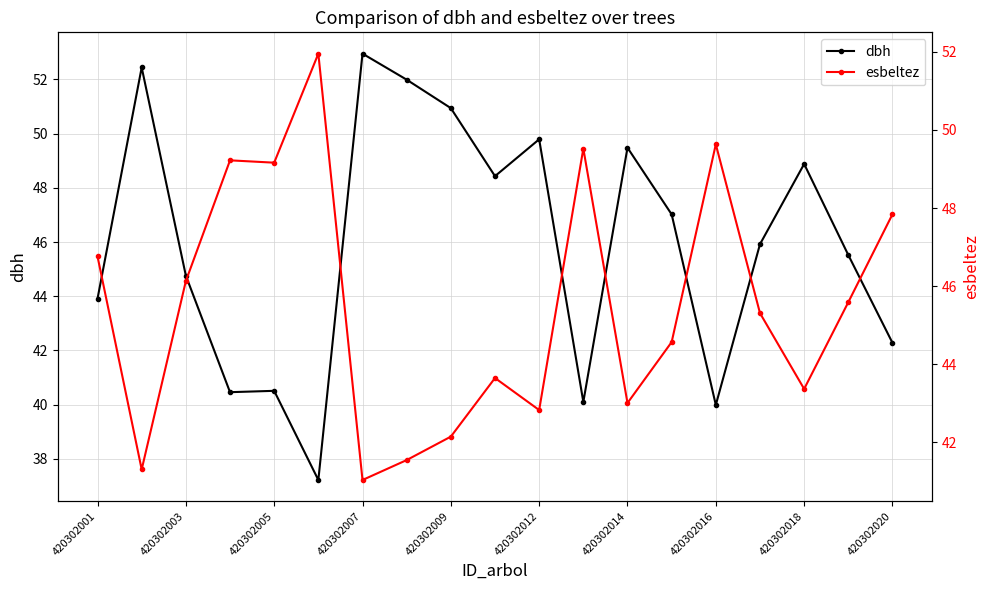

What are all the series names shown in the legend?

dbh, esbeltez